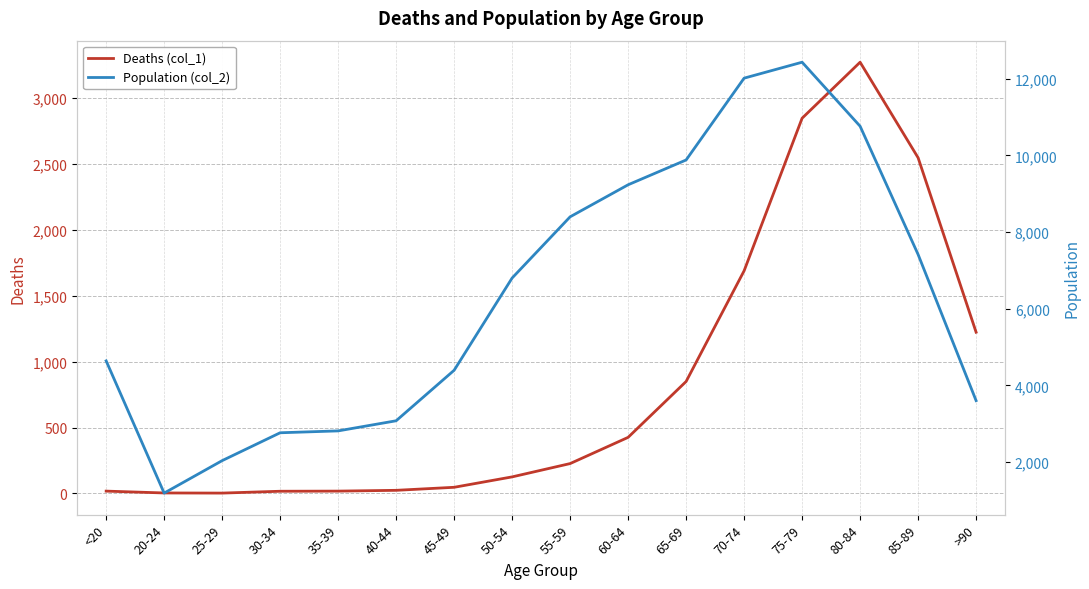

True or false: Deaths (col_1) and Population (col_2) cross at least once.

False